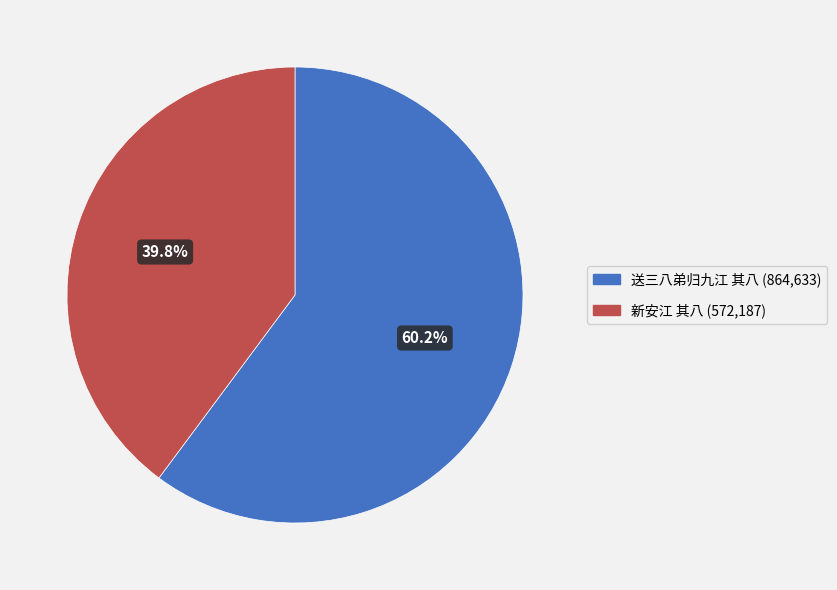

Between 送三八弟归九江 其八 and 新安江 其八, which is larger?

送三八弟归九江 其八